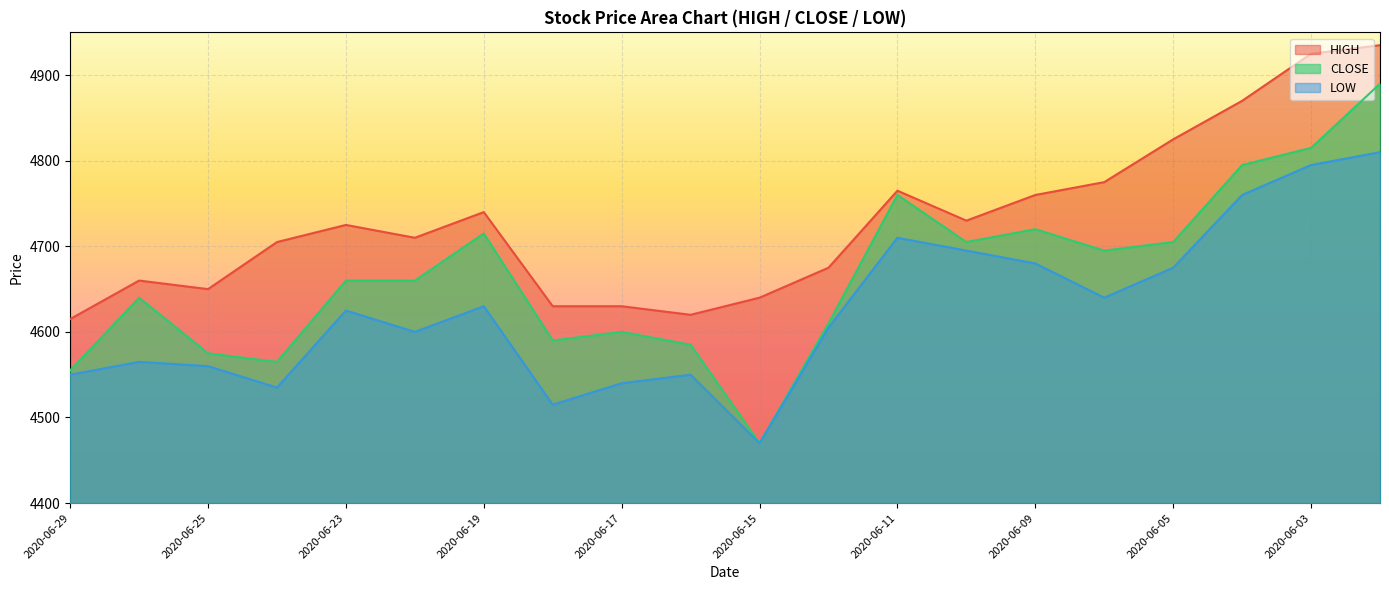

How many lines are shown in the chart?

3